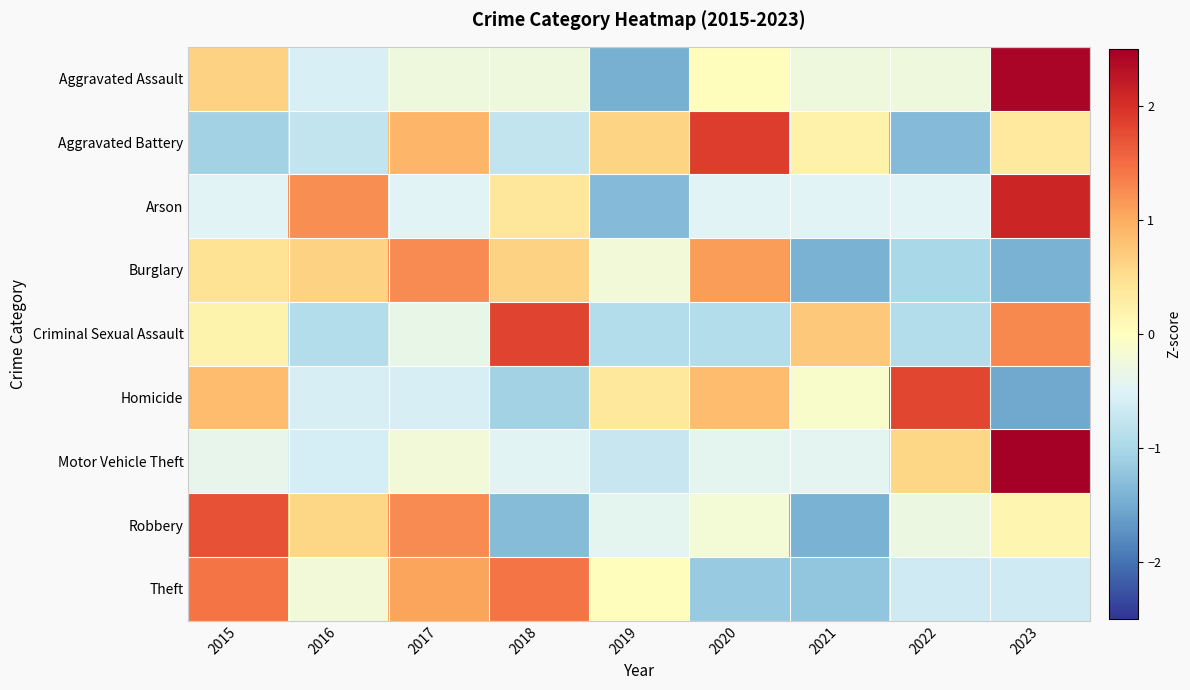

At which category is the sum across all series the highest?

2023